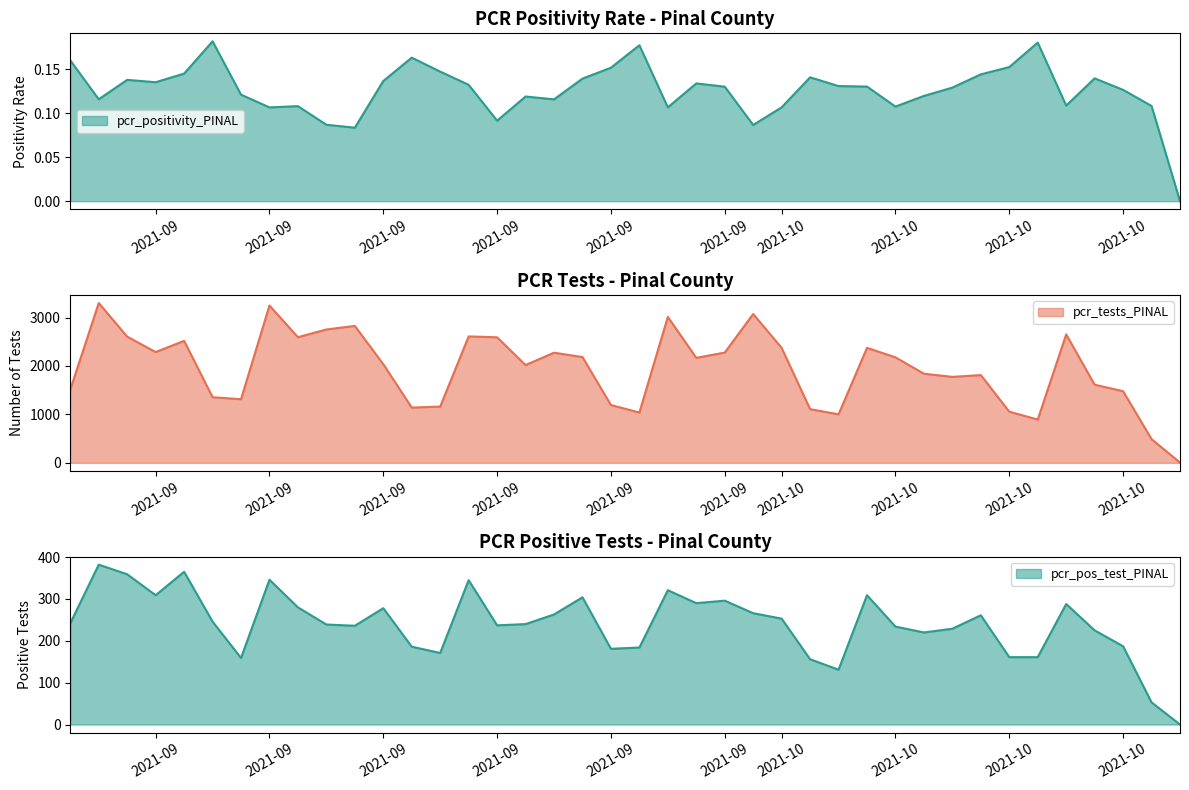

What is the sum of all pcr_tests_PINAL values?

77751